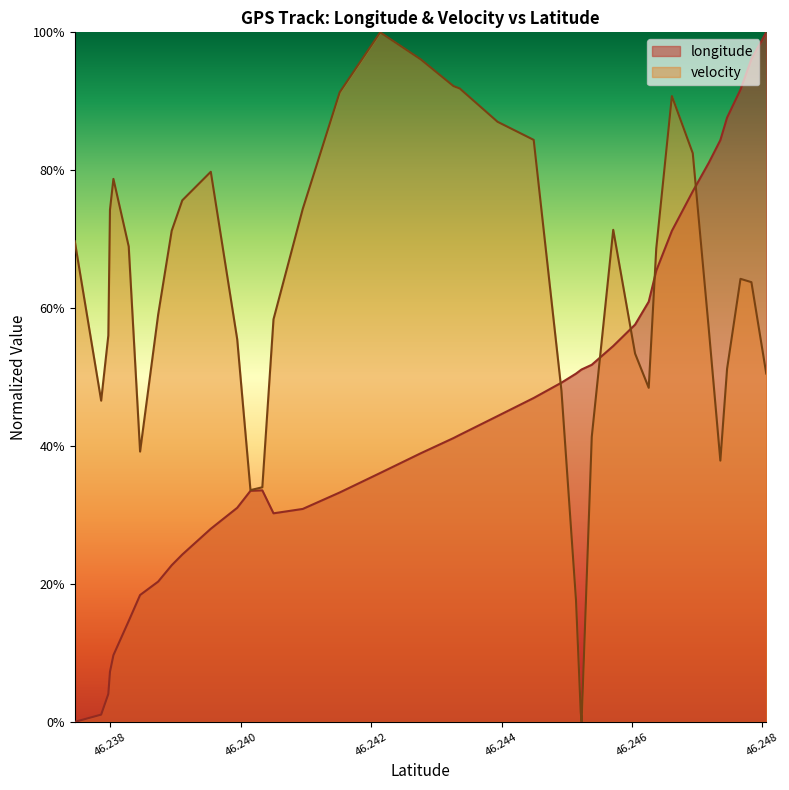

What is the difference between the second highest and minimum values in the velocity series?

1.0